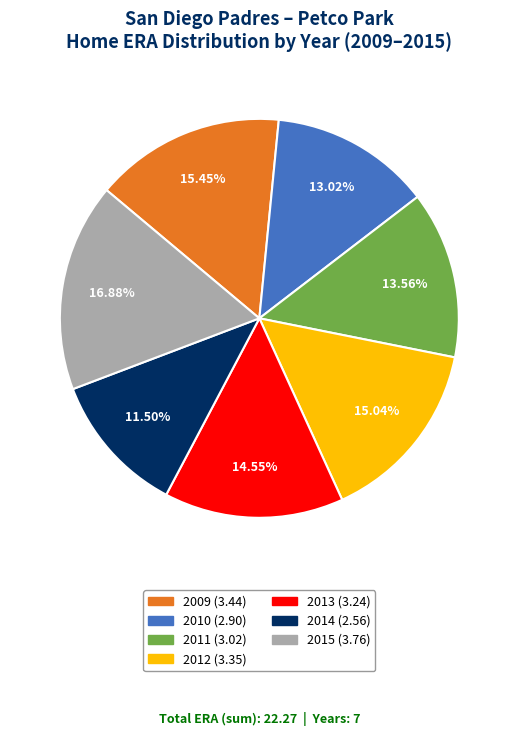

Does any single category account for the majority?

No